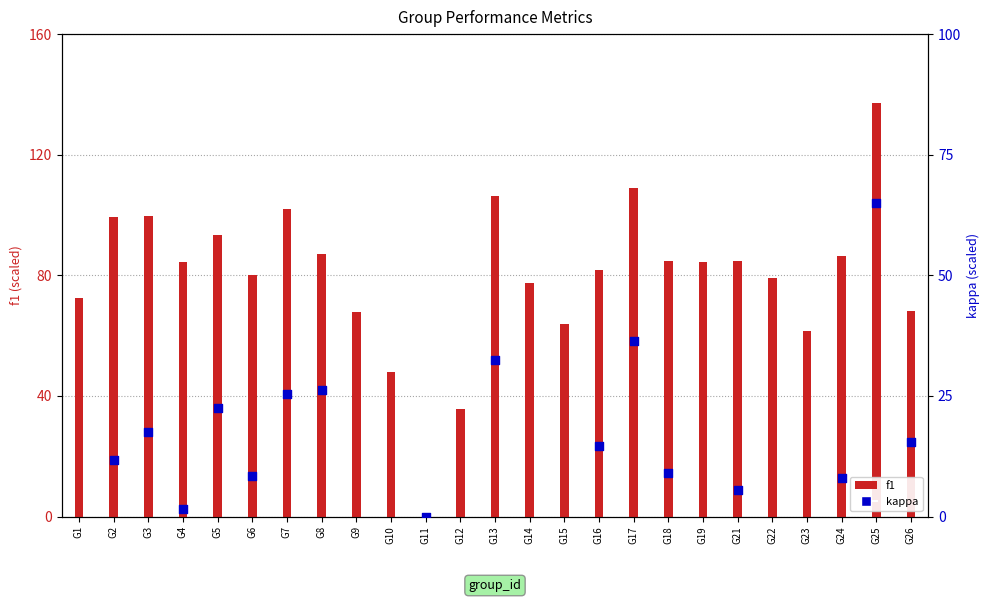

Which series contains the highest Y value?

f1